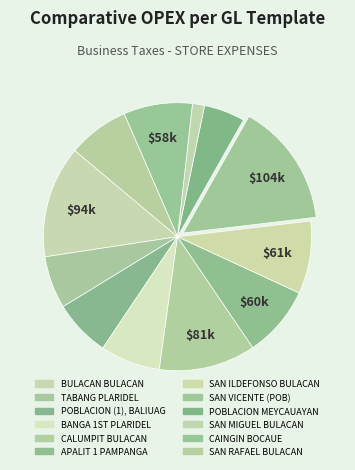

How many segments does this pie chart have?

12